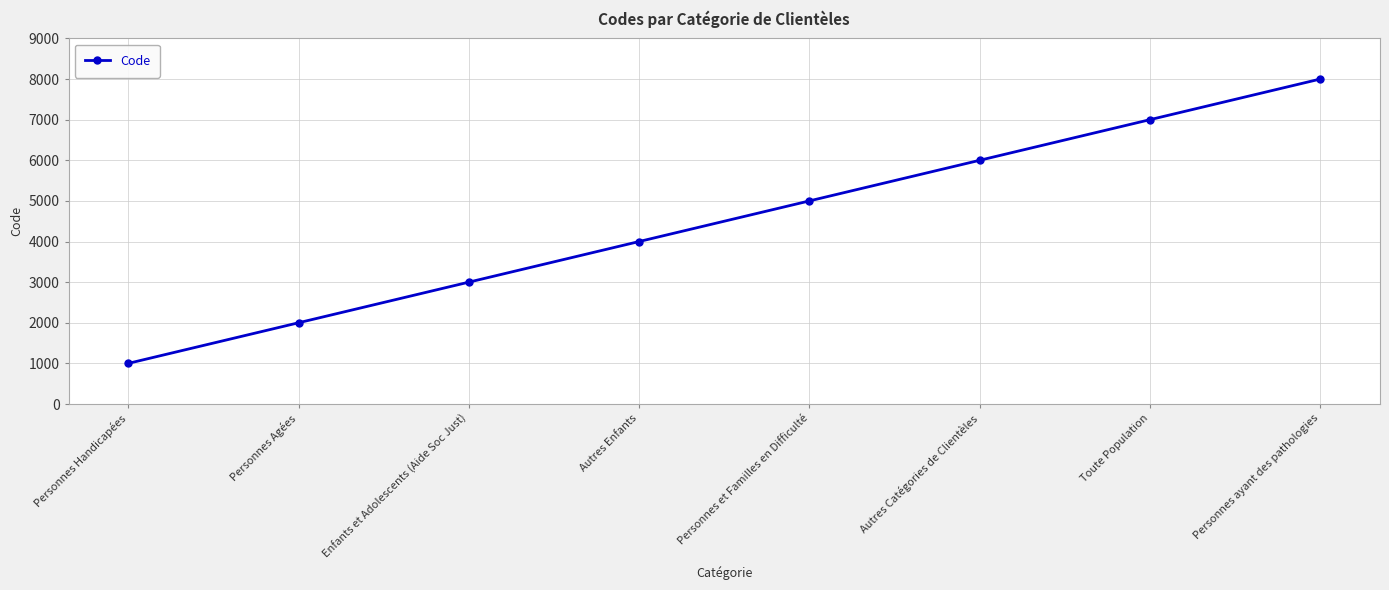

What is the ratio of the value at Personnes Agées to the value at Autres Enfants?

0.5